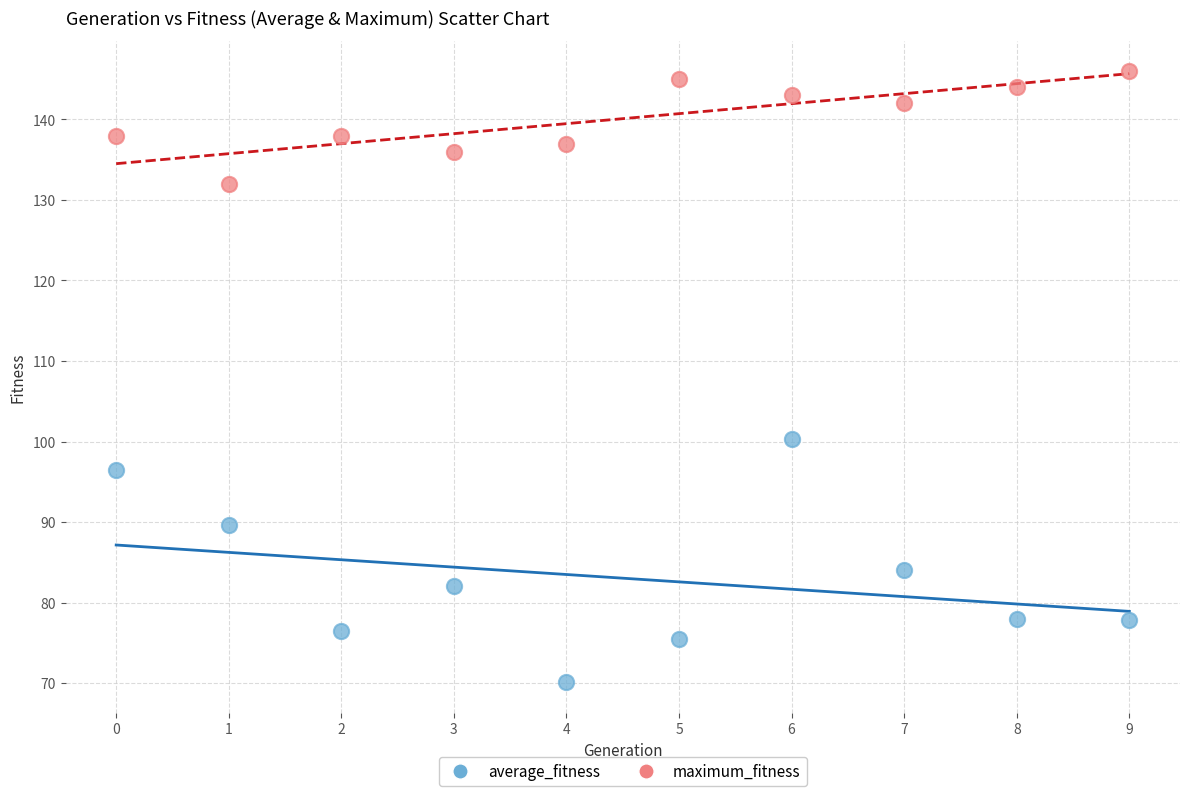

Across all data points, what is the range of Y values (max minus min)?

75.9